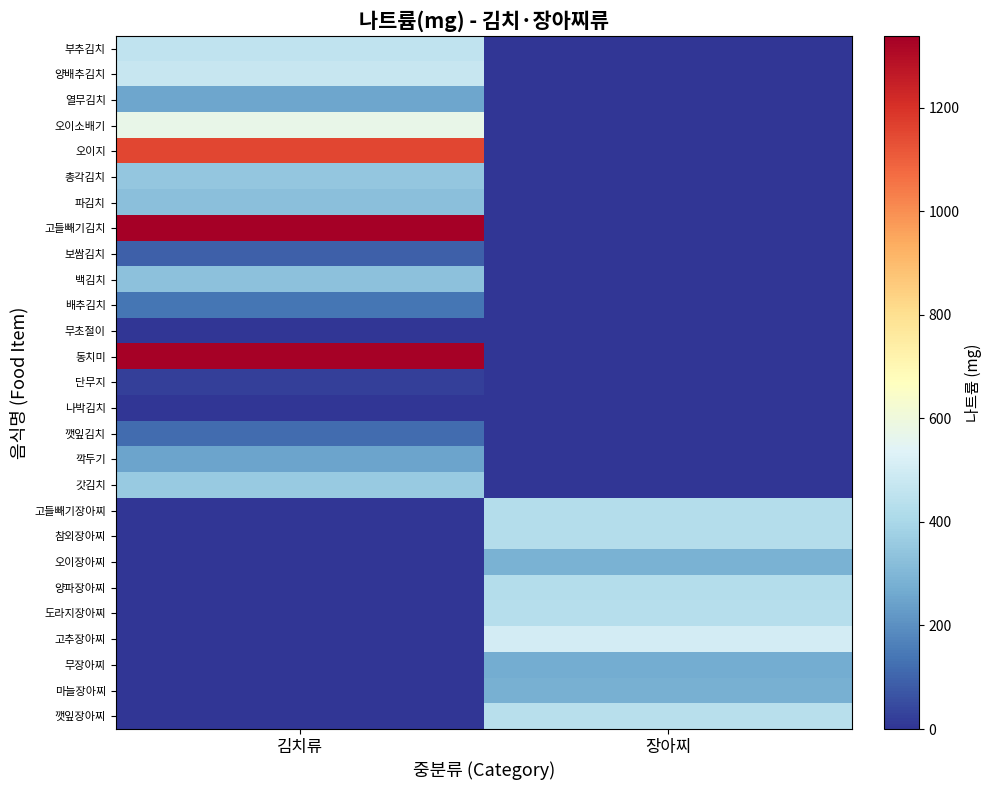

The 고추장아찌 series shows 506.5 at 장아찌. True or false?

True